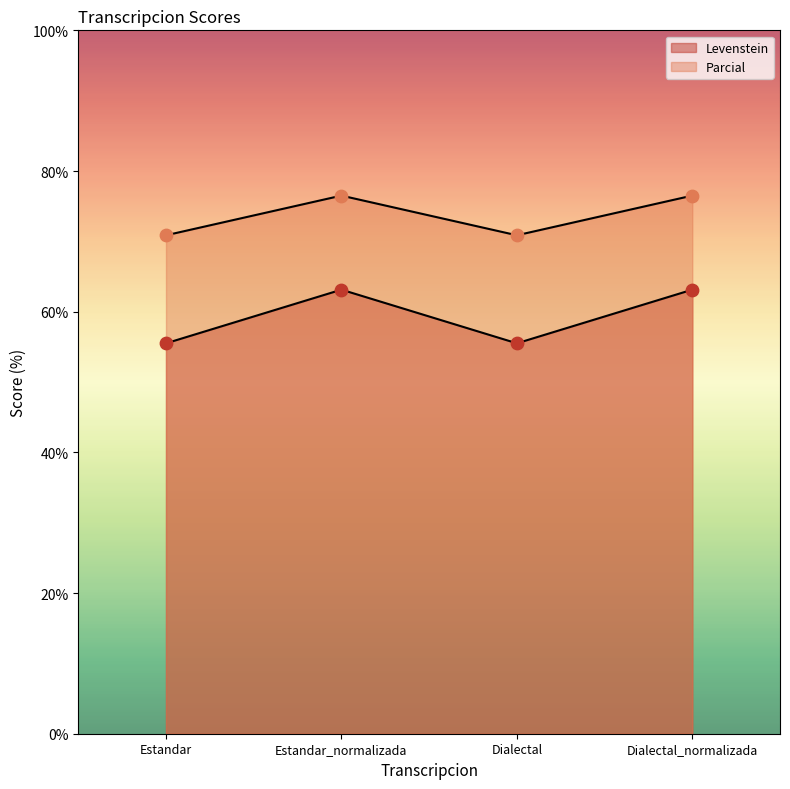

What are all the series names shown in the legend?

Levenstein, Parcial